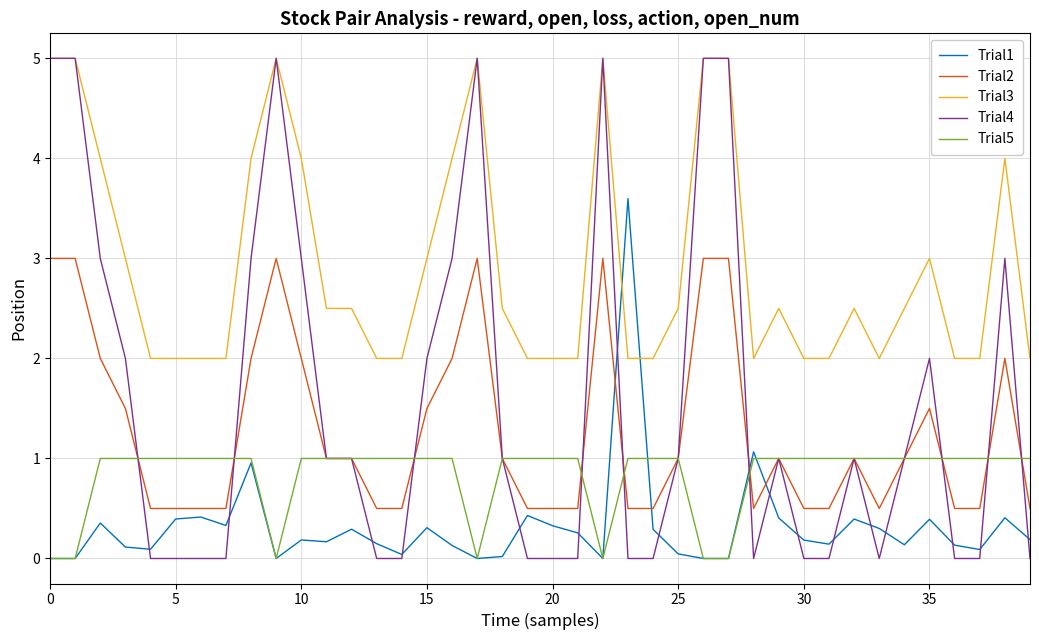

Which series has the largest range (max minus min)?

Trial4